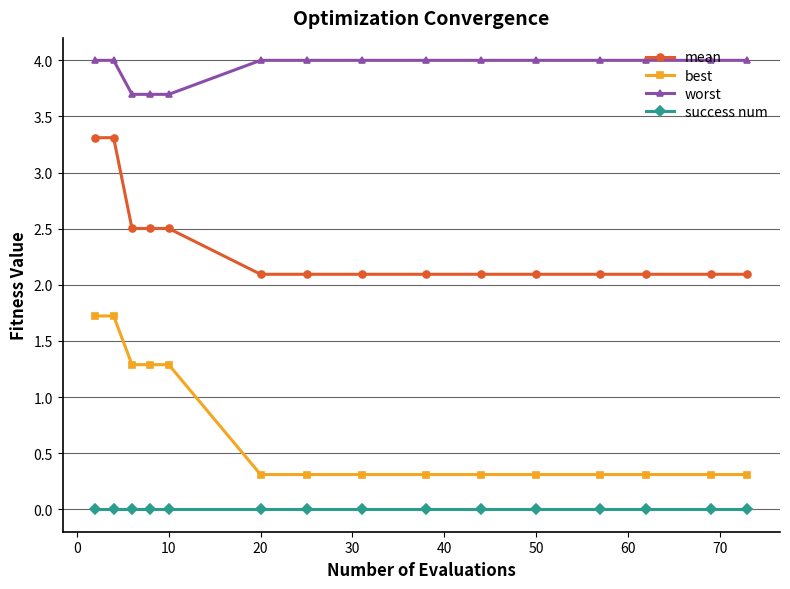

What is the difference between the second highest and second lowest values in the worst series?

0.3